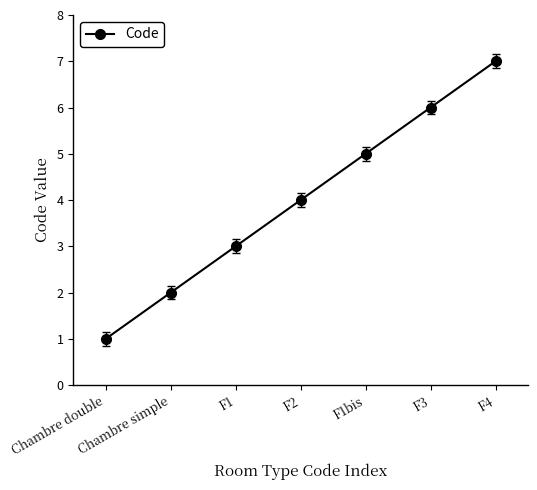

Count the number of categories in the chart.

7